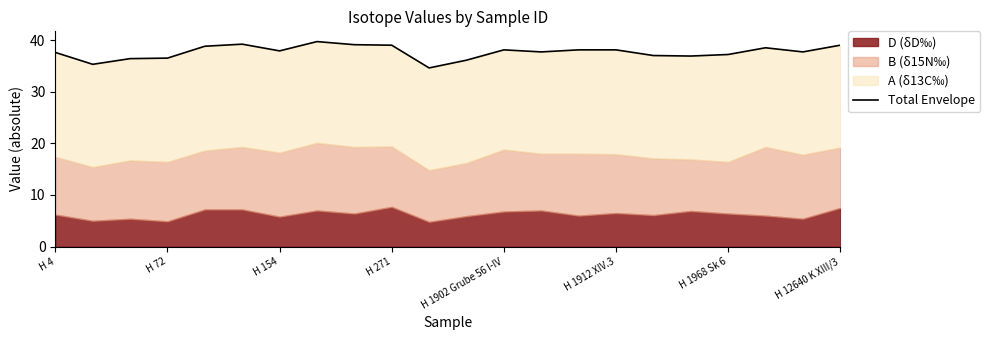

The value at 8 is 39.1. True or false?

True